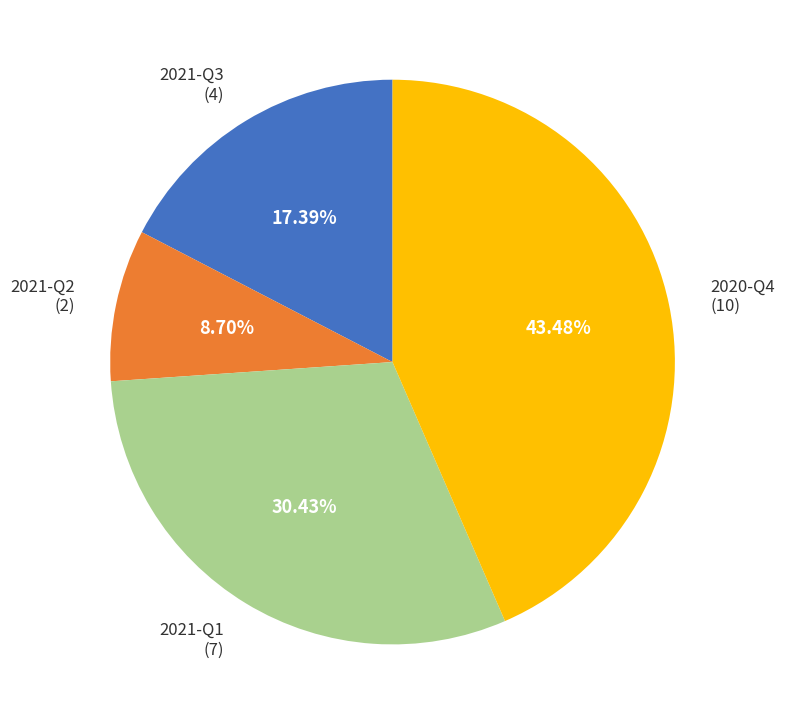

Is there any slice that represents more than half of the pie?

No